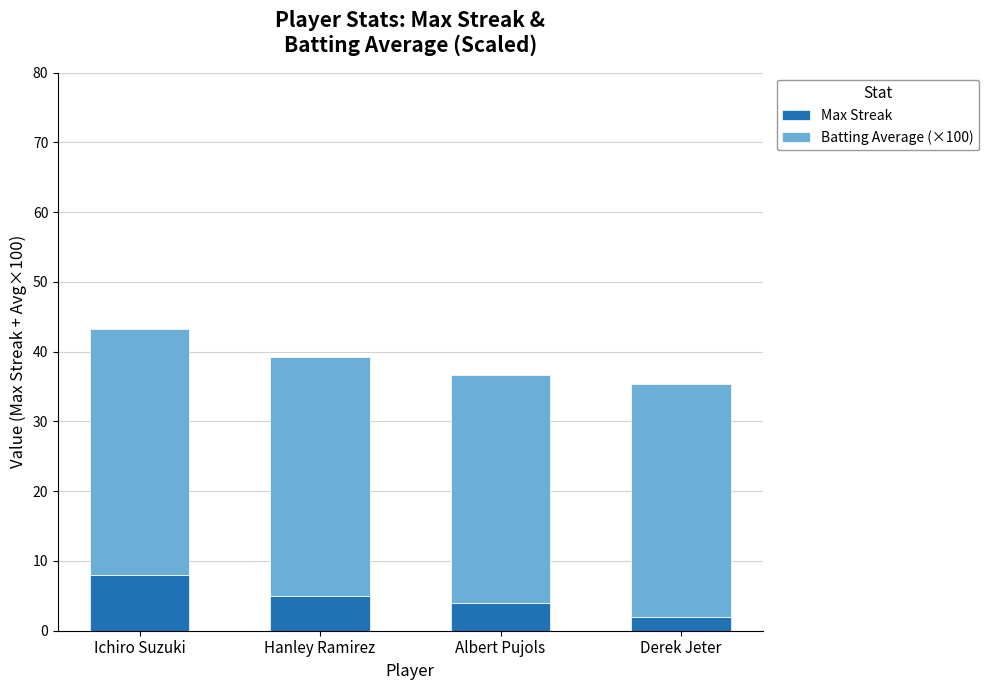

What is the difference between the maximum and second lowest values in the Max Streak series?

4.0